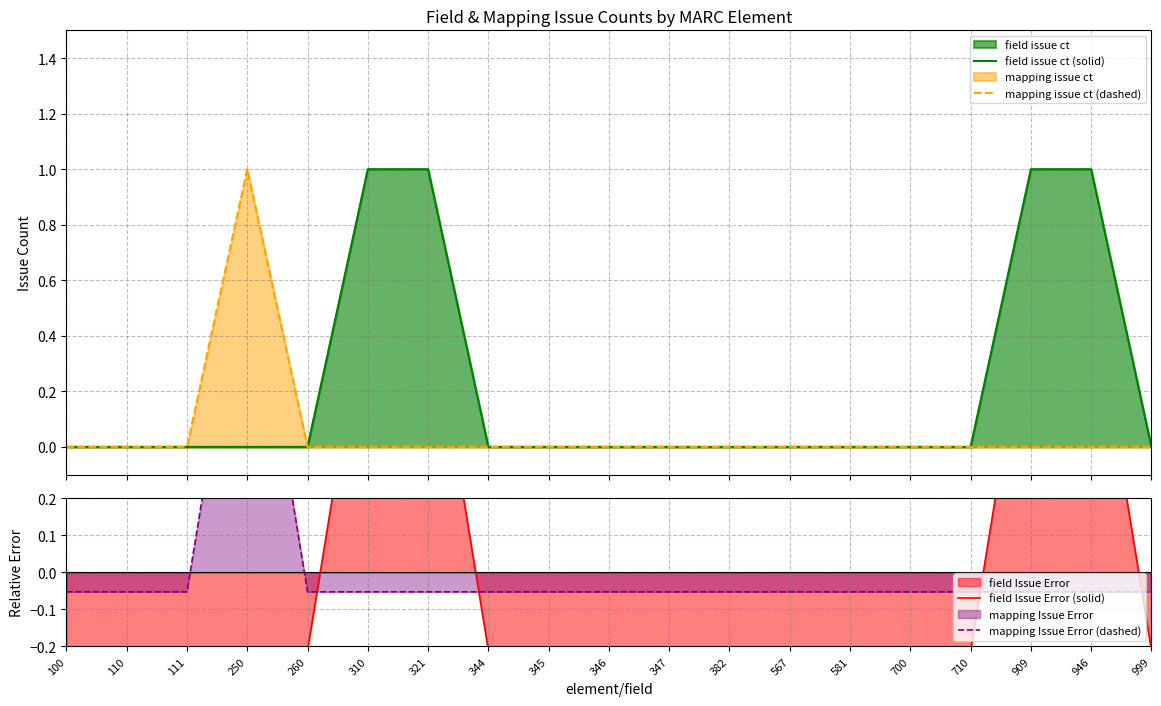

At how many categories does at least one series exceed 0?

5